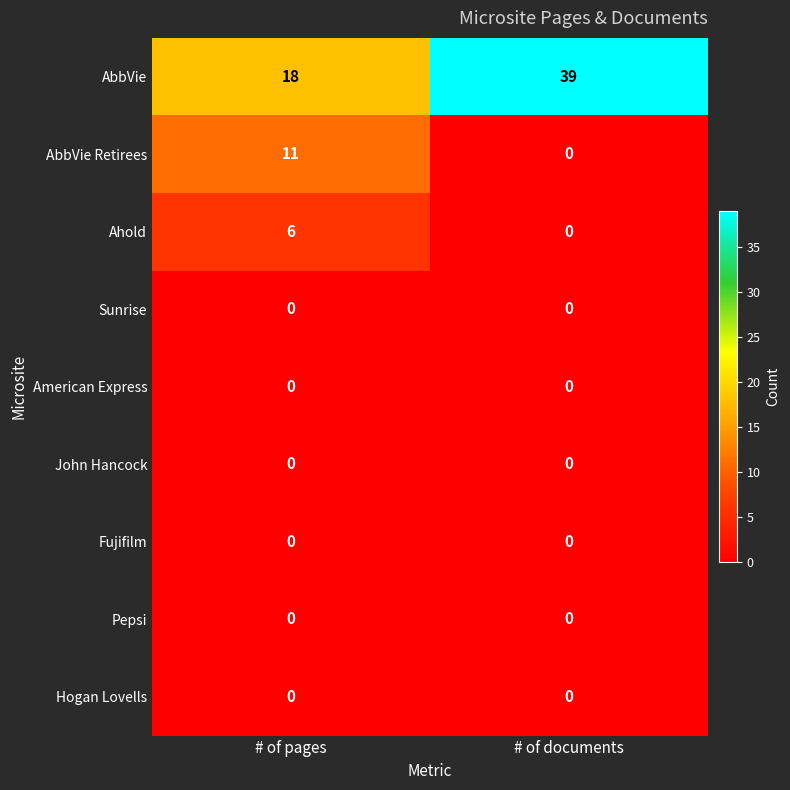

How many data points does each series have?

2